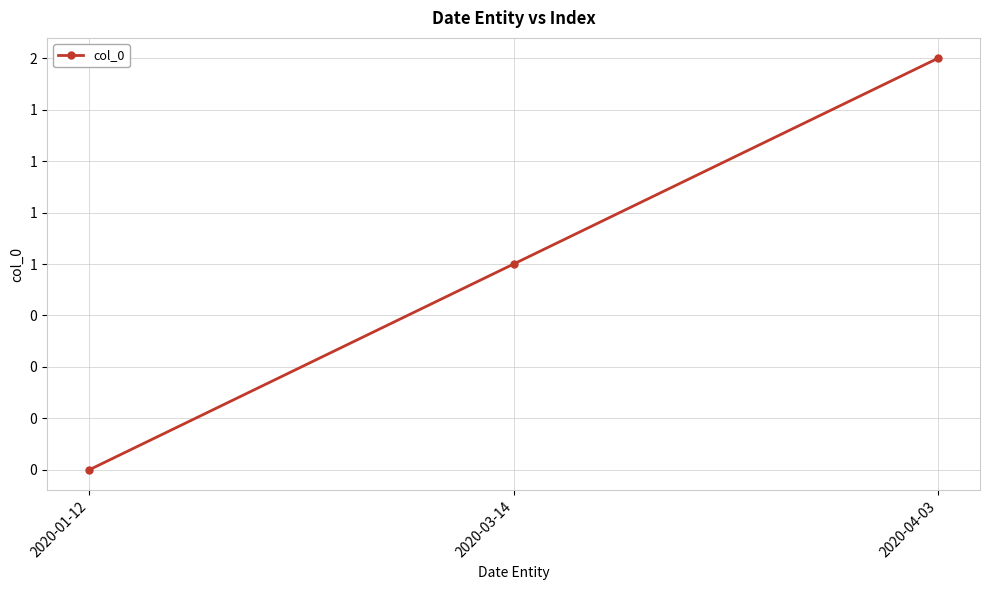

What is the change in value from 2020-03-14 to 2020-04-03?

+1